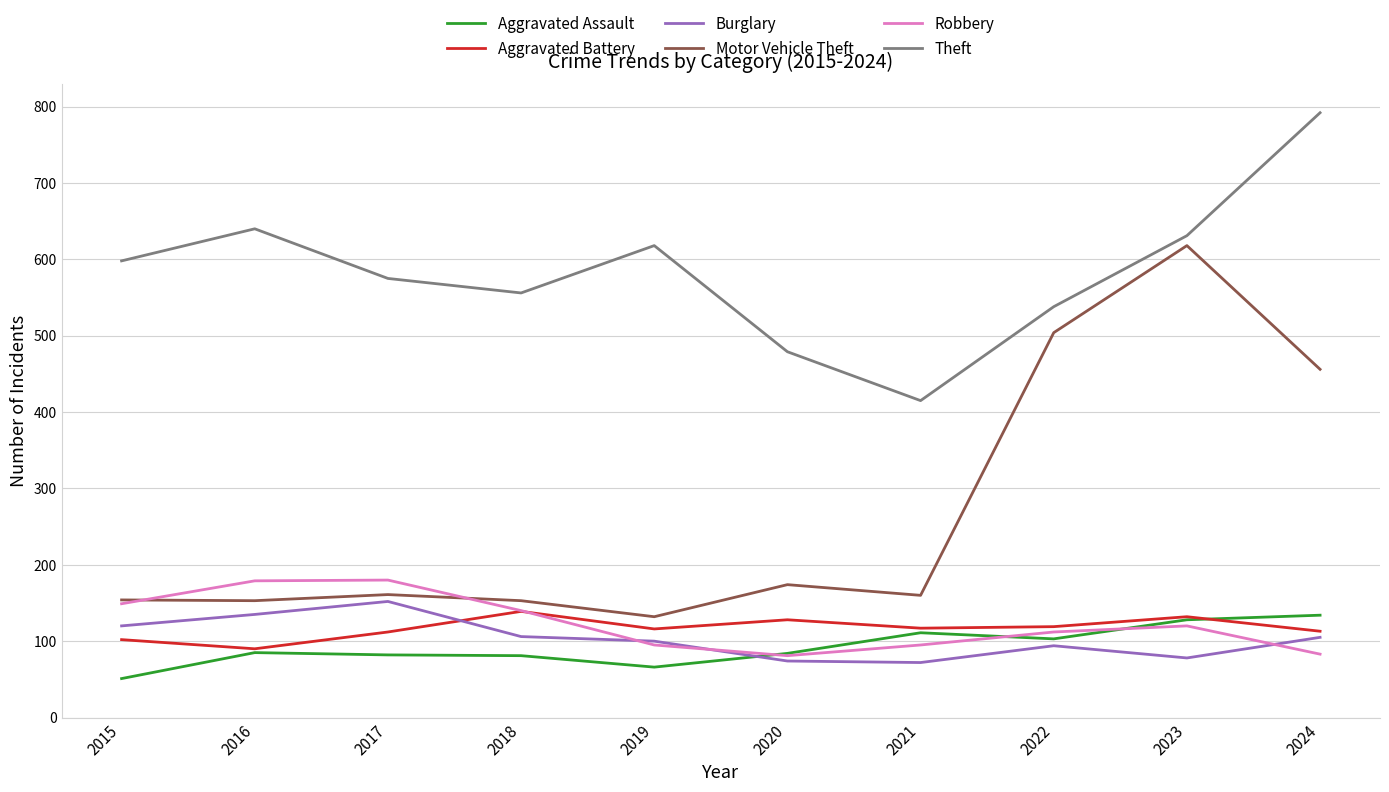

True or false: Motor Vehicle Theft and Robbery cross at least once.

True